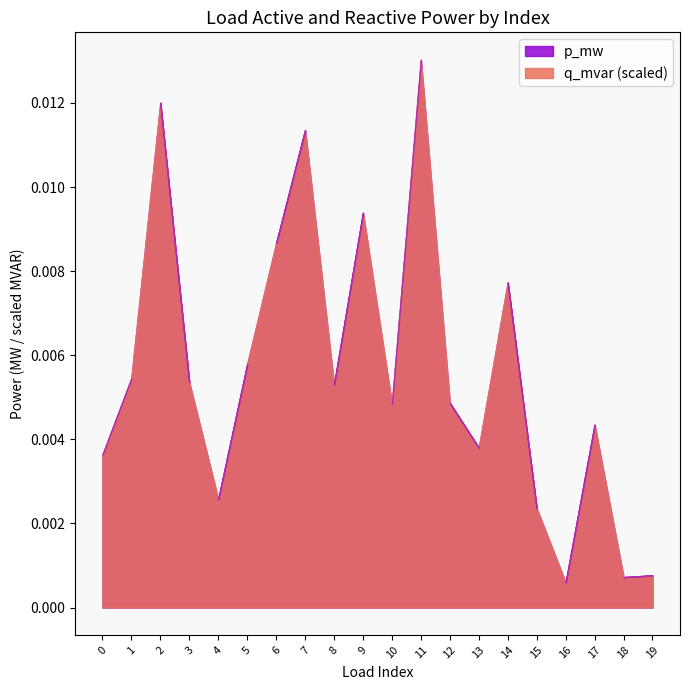

How many lines are shown in the chart?

2